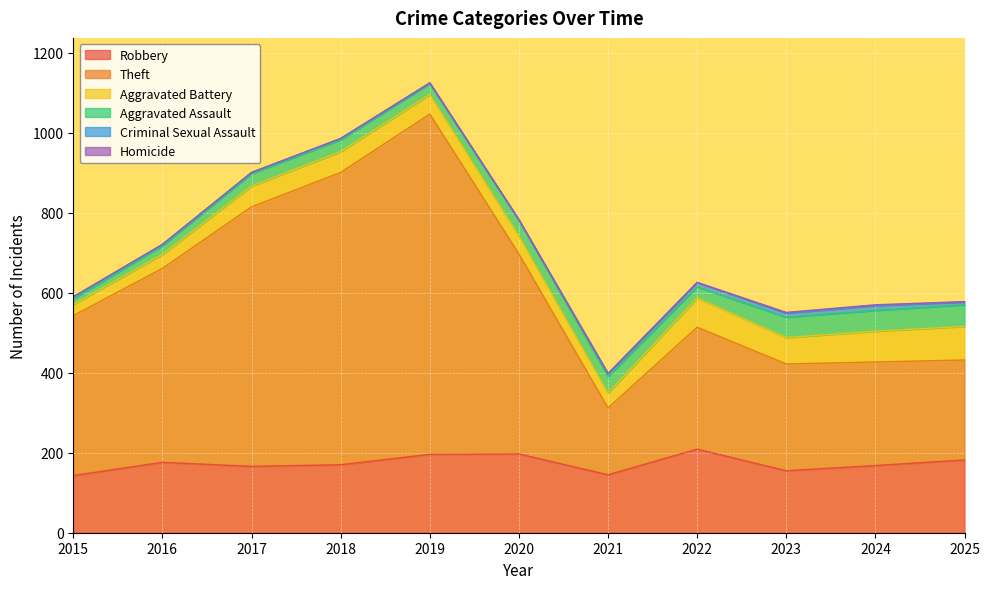

Which has a higher value, 2019 or 2023?

2019